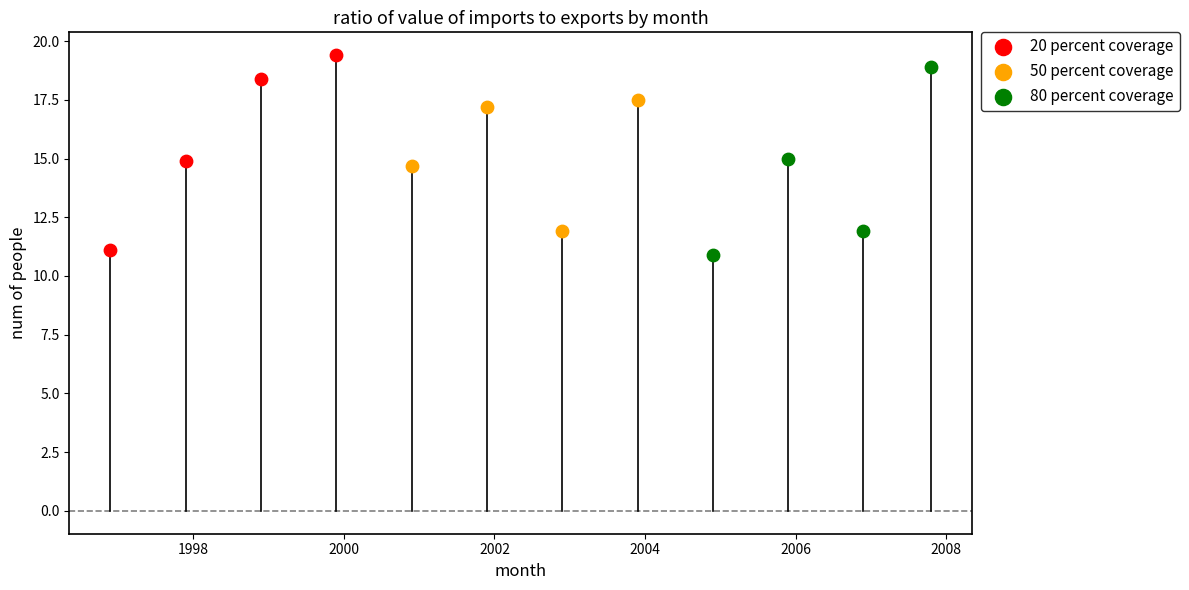

Which series has the widest spread of Y values?

20 percent coverage